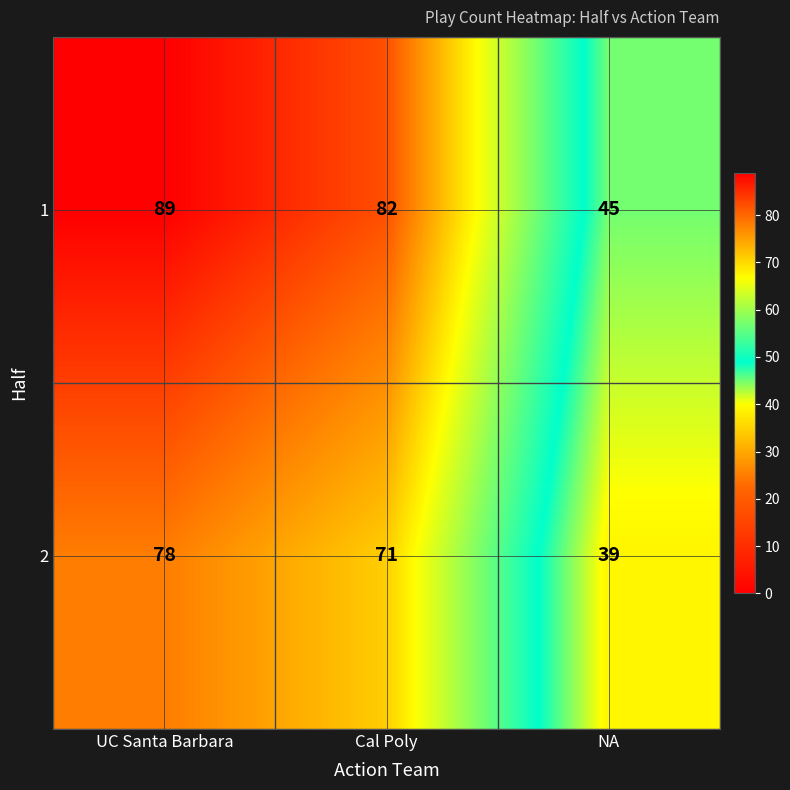

What is the total value across all series at NA?

84